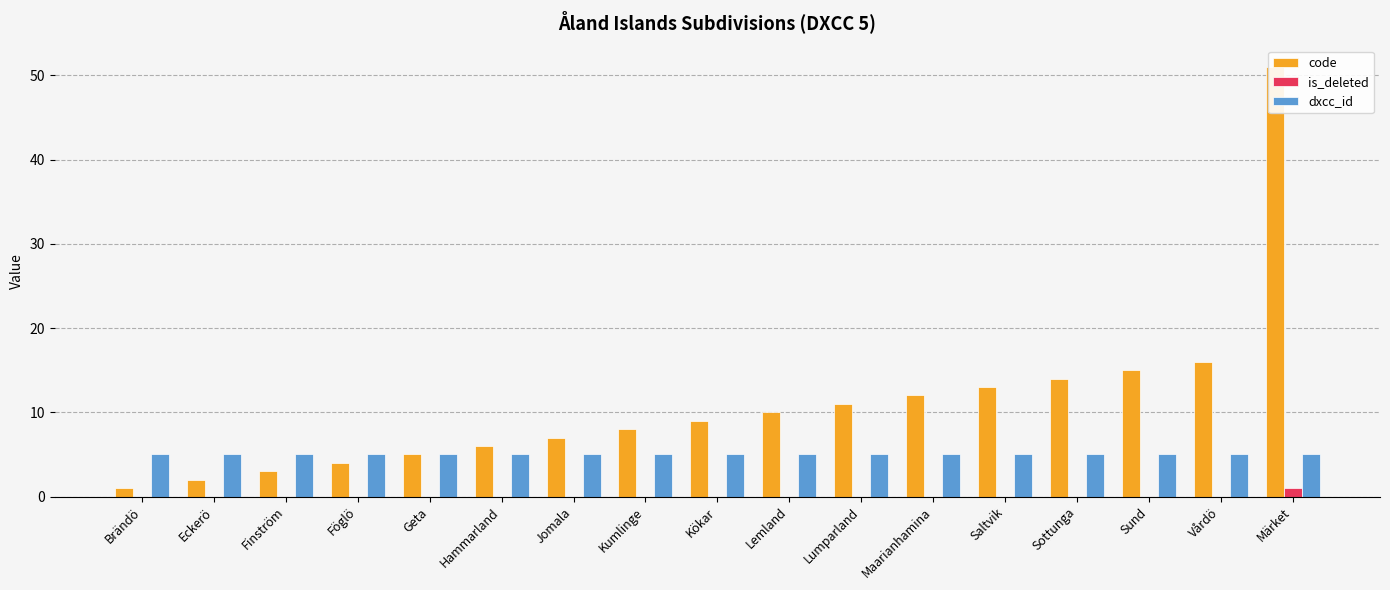

At how many categories does at least one series exceed 22?

1